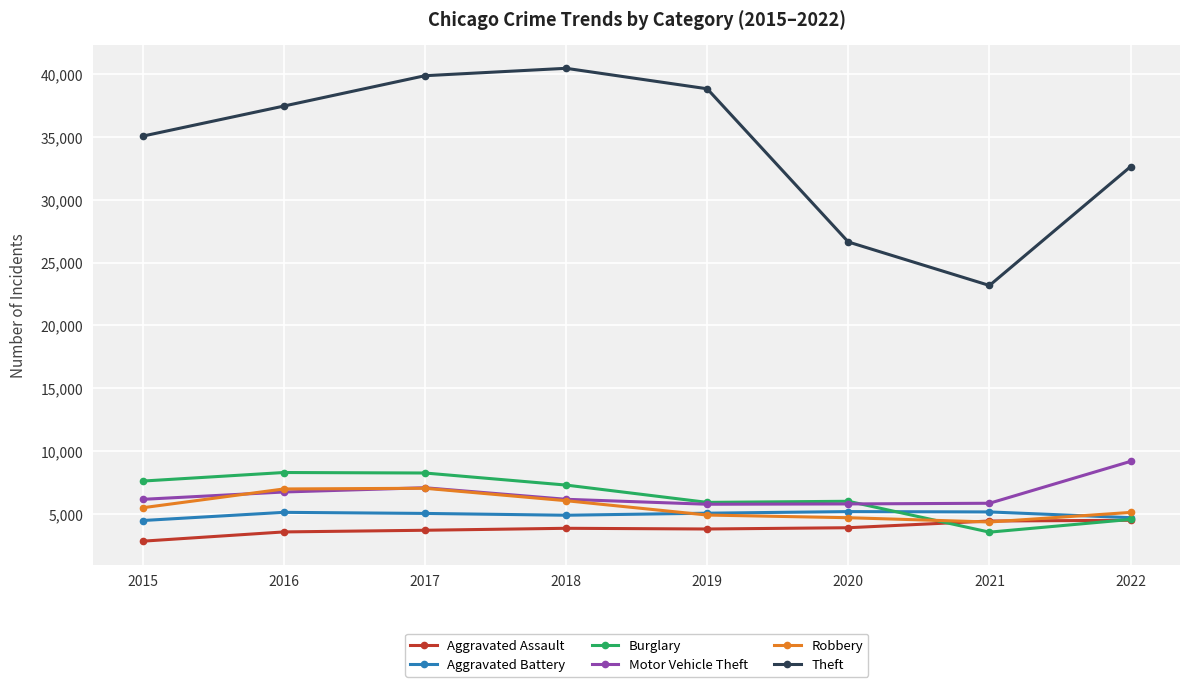

True or false: Burglary has more than 0 points higher than both neighbors.

True